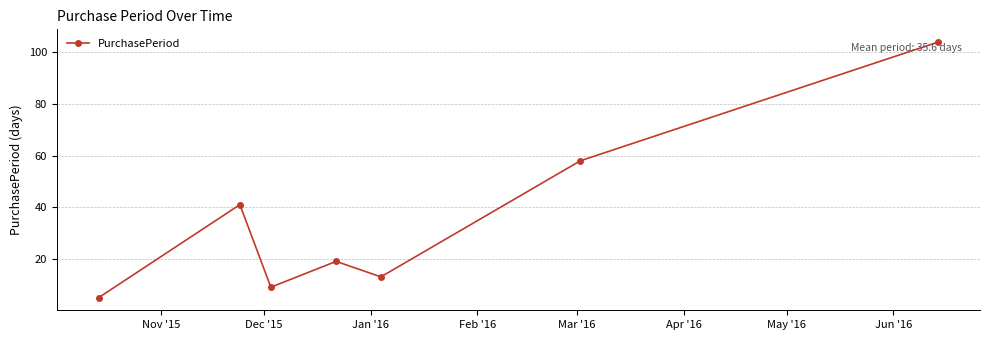

How many interior local valleys (lower than both neighbors) does the data have?

2